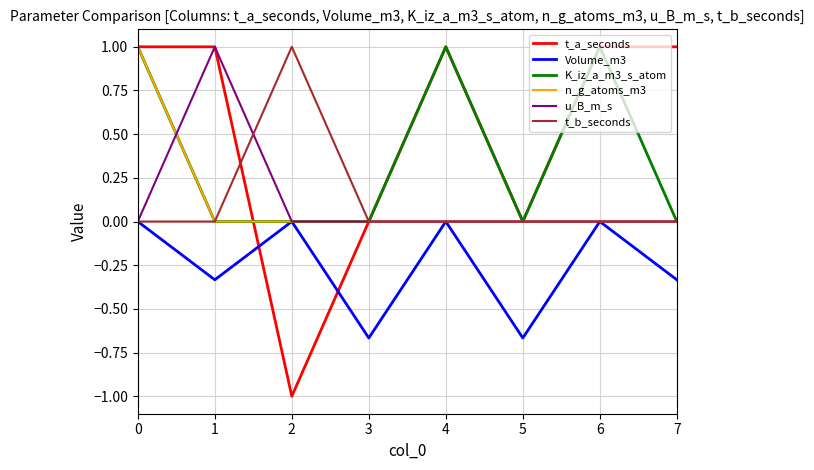

What is the difference between the maximum and minimum values in the Volume_m3 series?

0.7